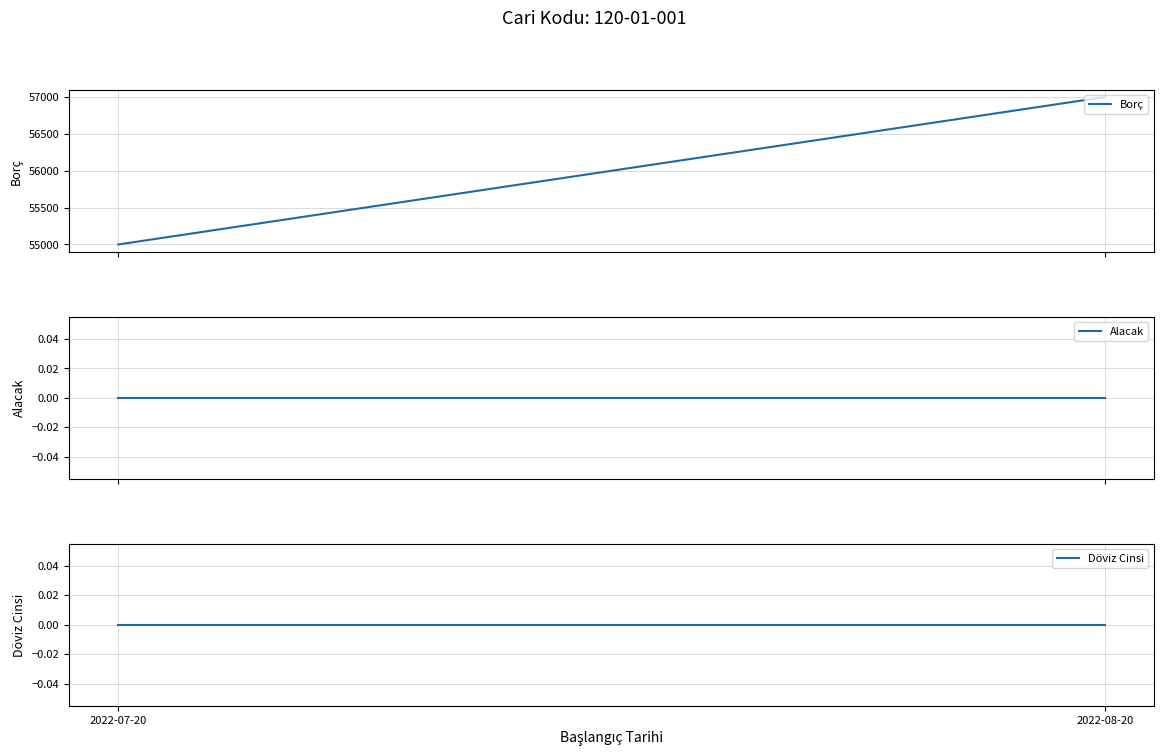

At which label does Alacak reach its peak?

2022-07-20